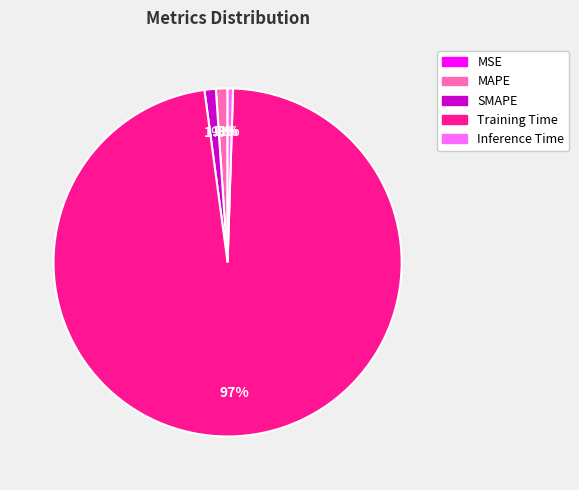

To the nearest percent, what is the combined percentage of SMAPE and Inference Time?

2%